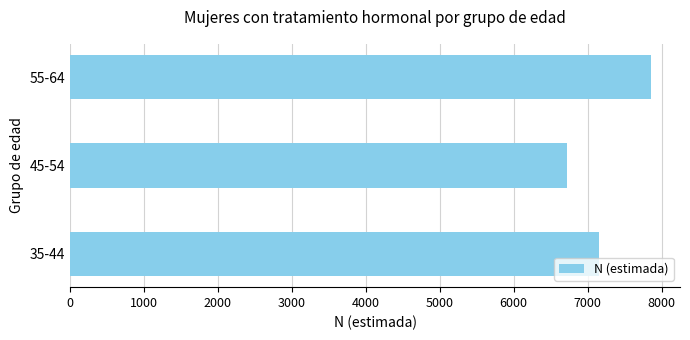

Rank the categories by value from lowest to highest.

45-54, 35-44, 55-64